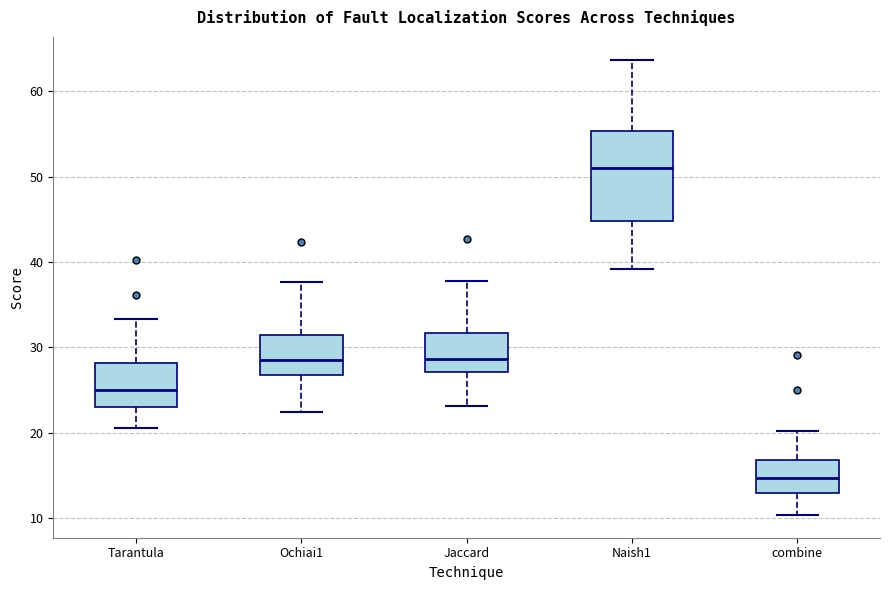

Which box is the tallest, from its lower edge to its upper edge?

Naish1